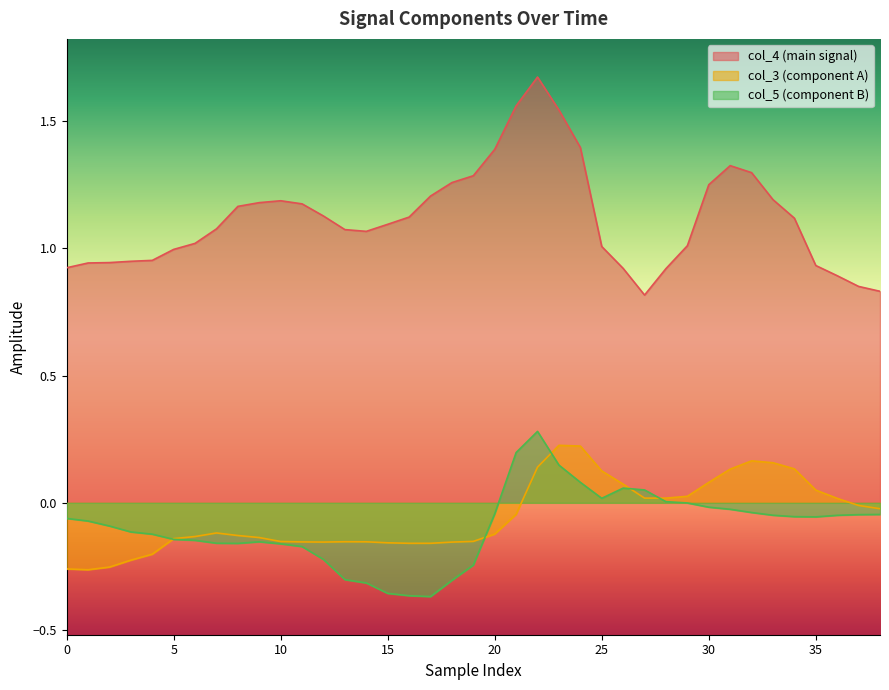

How many interior local peaks does the col_3 series have?

4